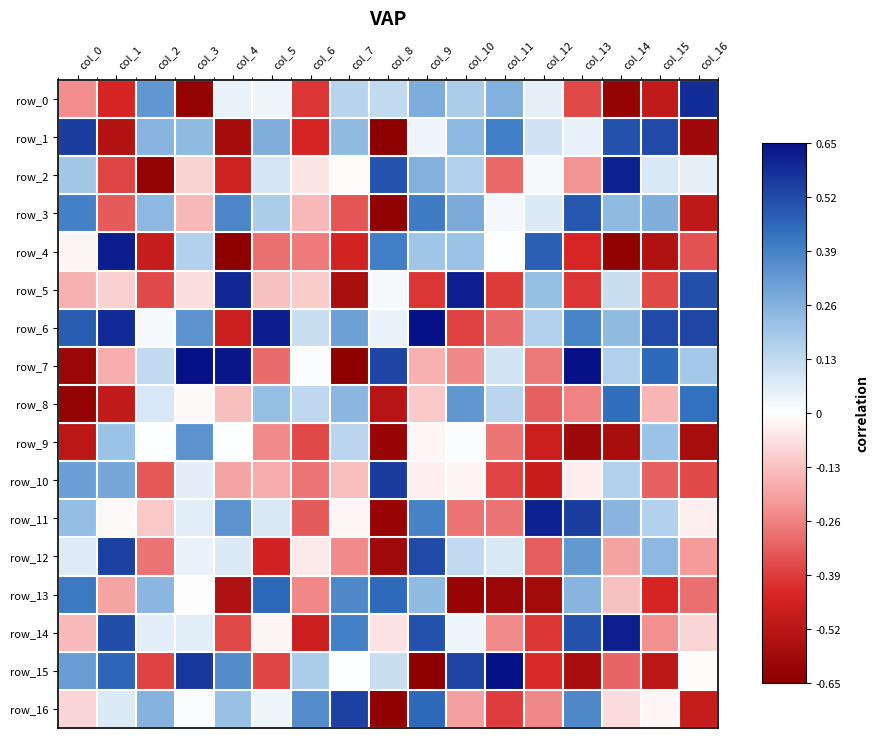

How many values in row_1 are below zero?

5